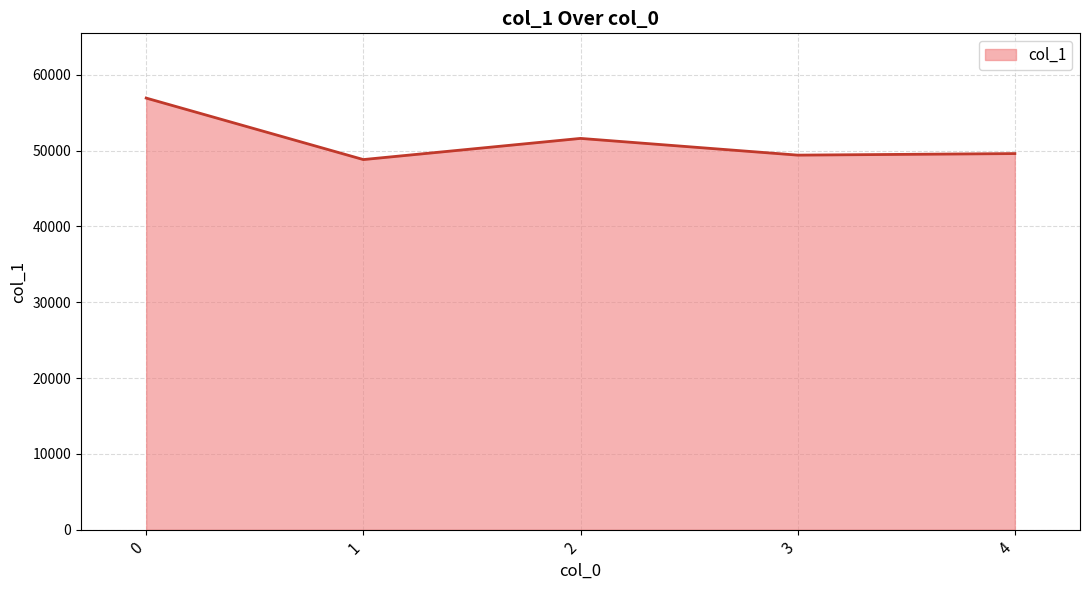

What is the ratio of the value at 4 to the value at 0?

0.9